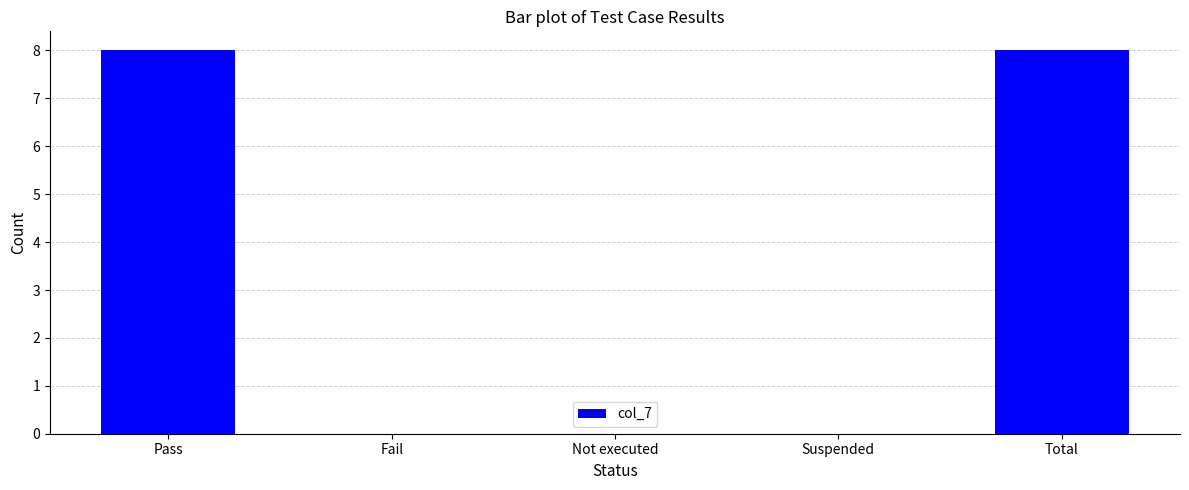

What is the maximum value shown in the chart?

8